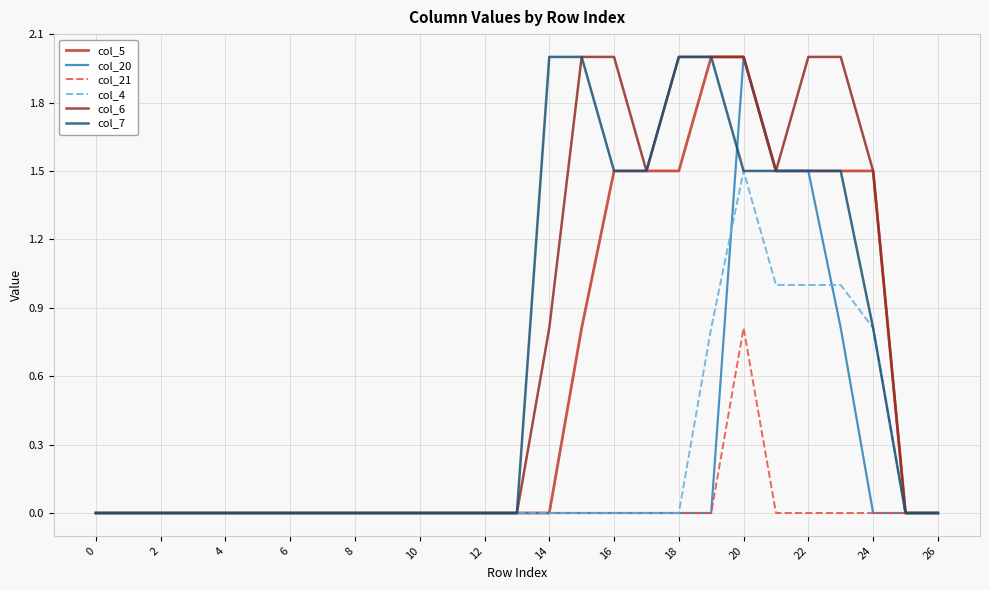

What is the maximum value shown in the chart?

2.0